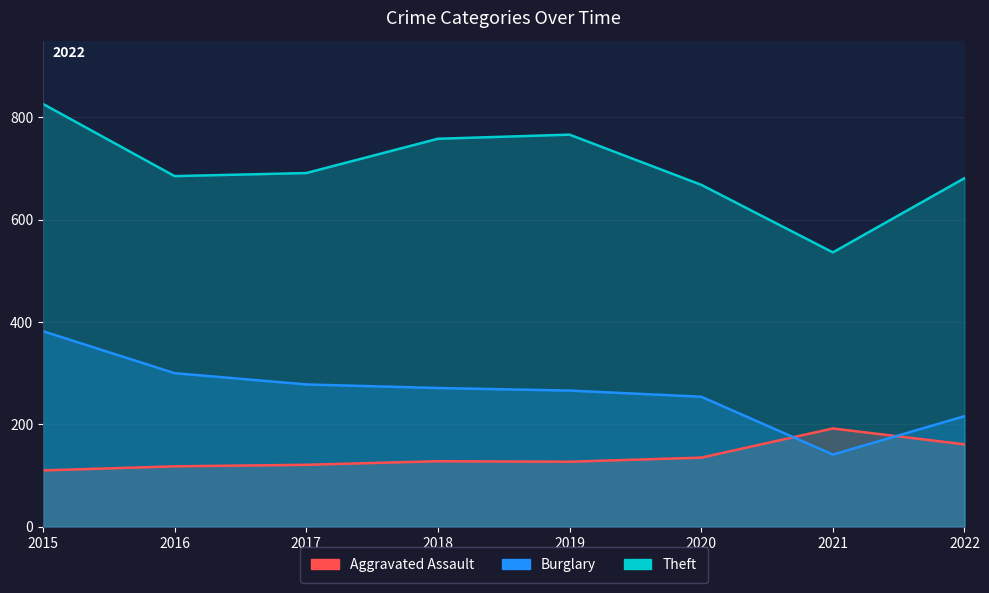

What is the difference between the highest and lowest values at 2016?

567